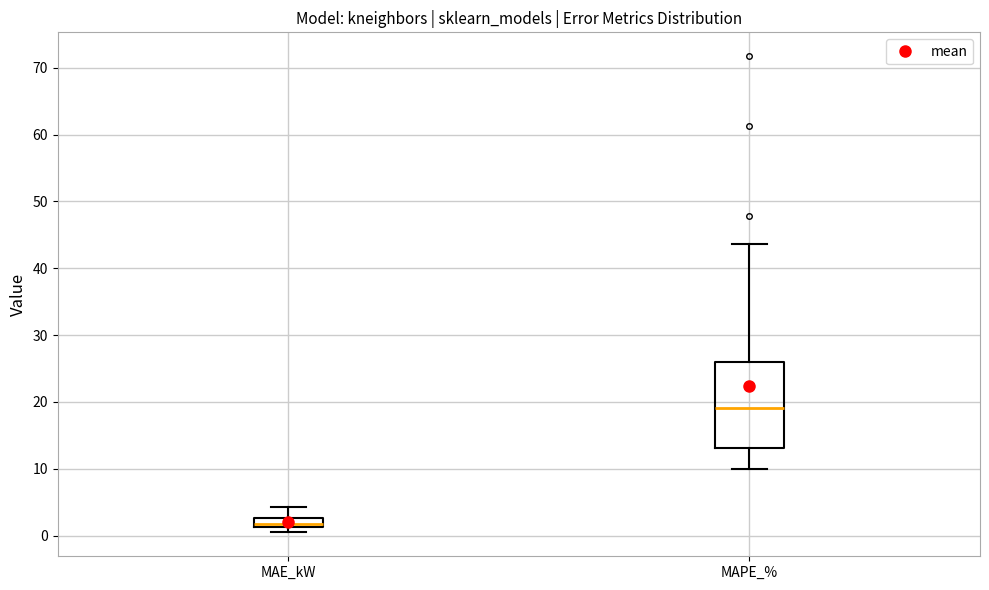

Which box has the highest median line?

MAPE_%